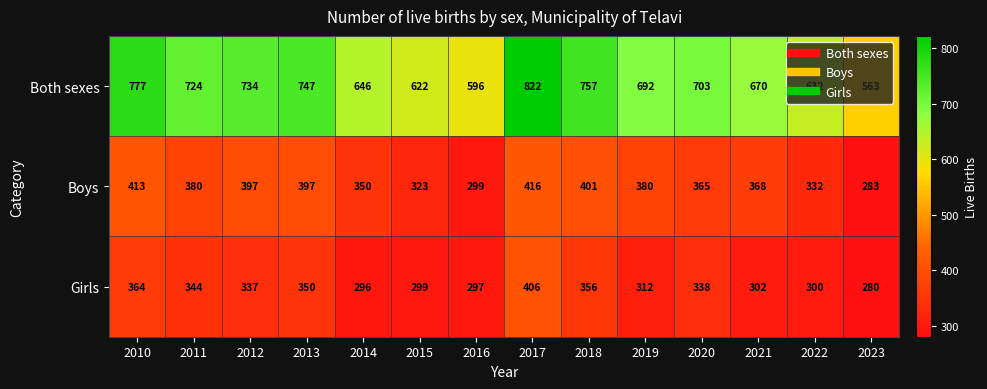

At how many categories does at least one series exceed 641?

10